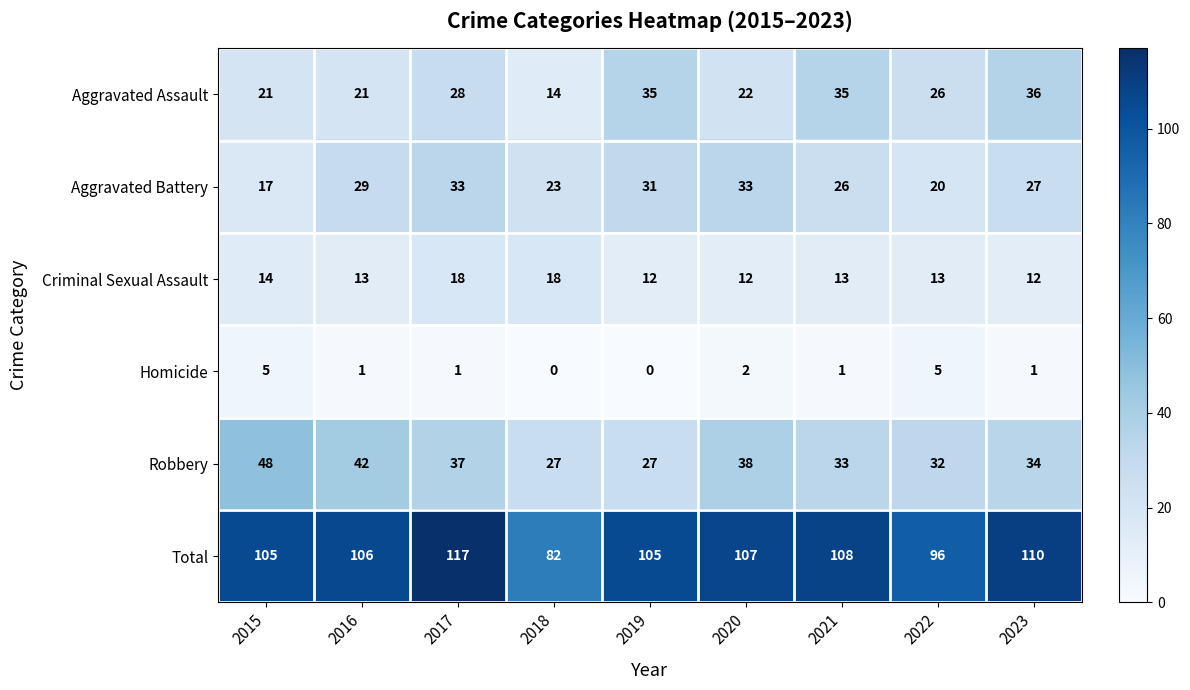

Which series changed the most between 2019 and 2023?

Robbery